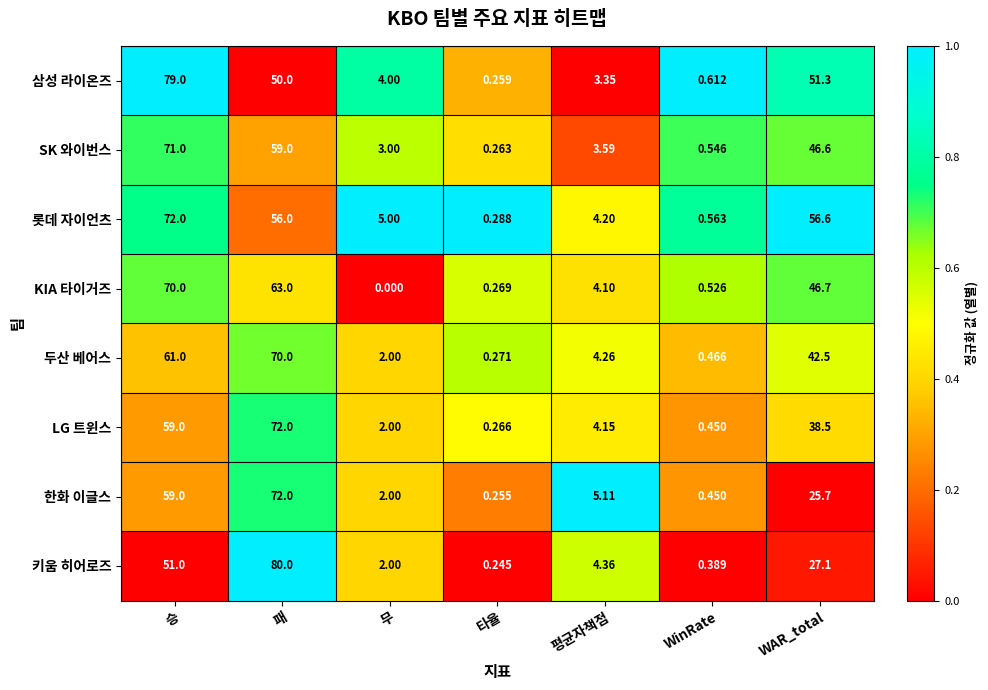

At which label does 롯데 자이언츠 first exceed 5?

승